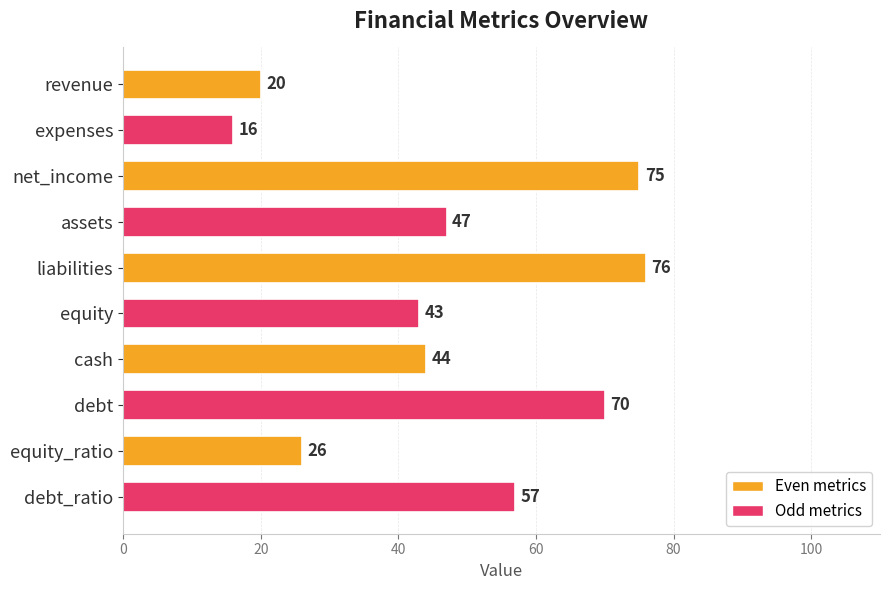

How many categories are shown in the chart?

10